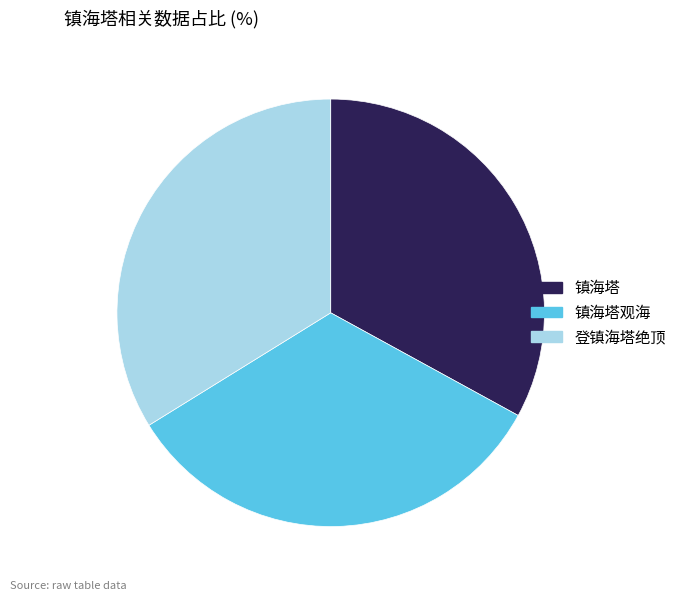

Does any single category account for the majority?

No